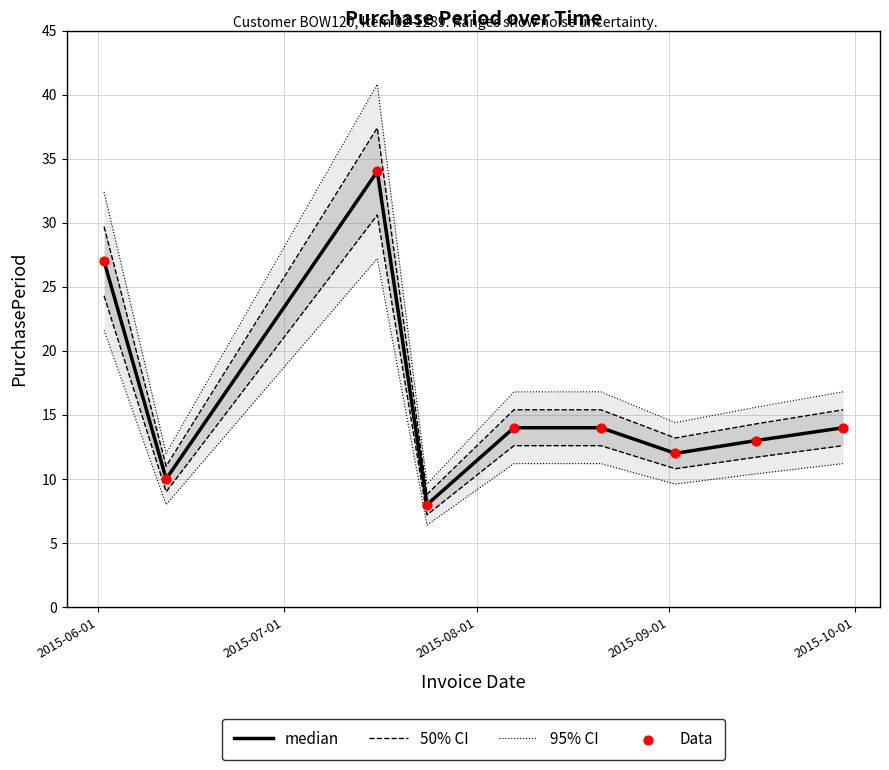

Is the value of median at 6 greater than the value of 95% CI at 2015-06-01?

No